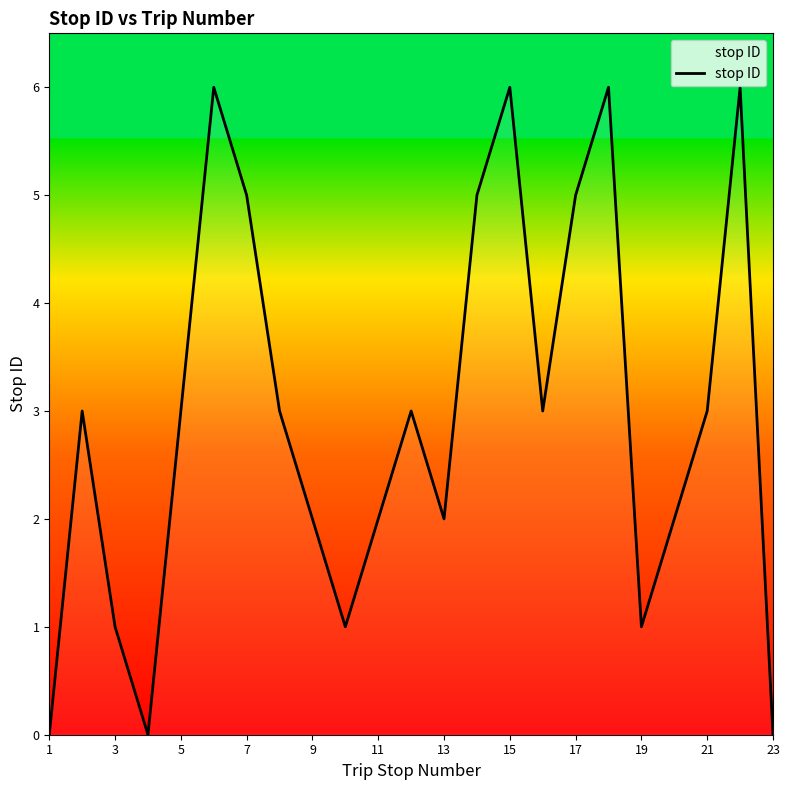

What is the difference between the maximum and minimum values?

6